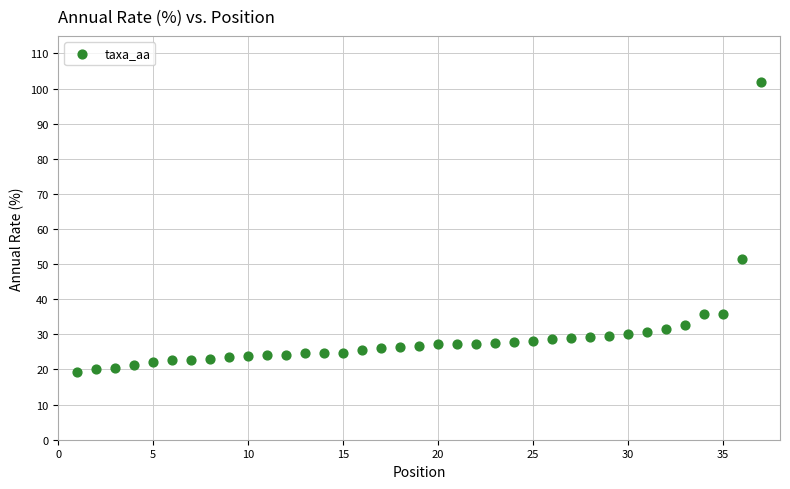

What is the range of Y values (max minus min)?

82.4